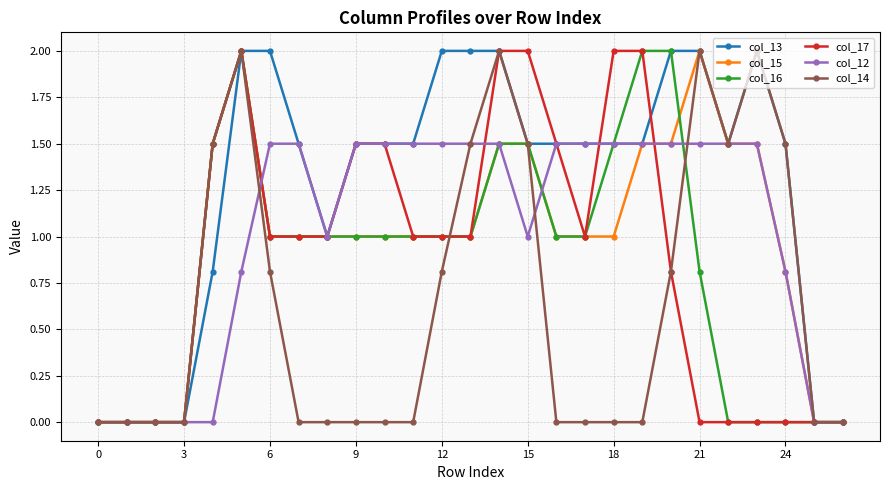

True or false: col_15 has more than 1 interior local peaks.

True